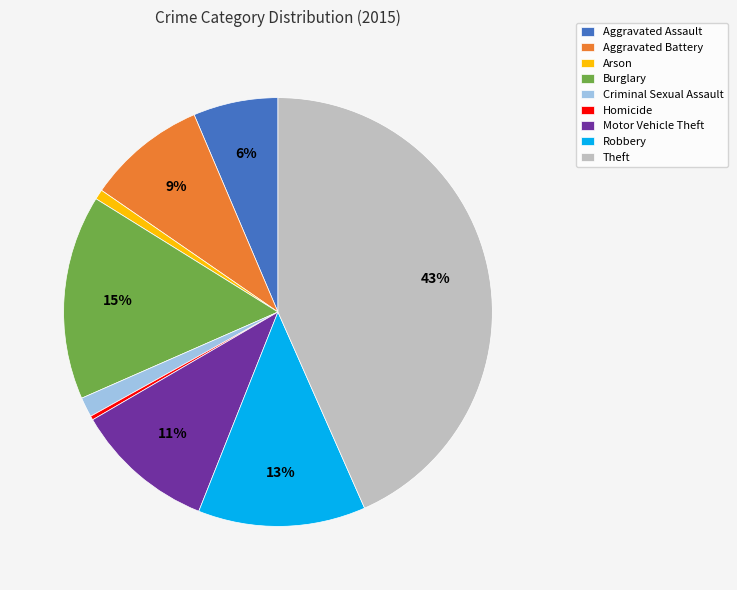

How many slices are in this pie chart?

9